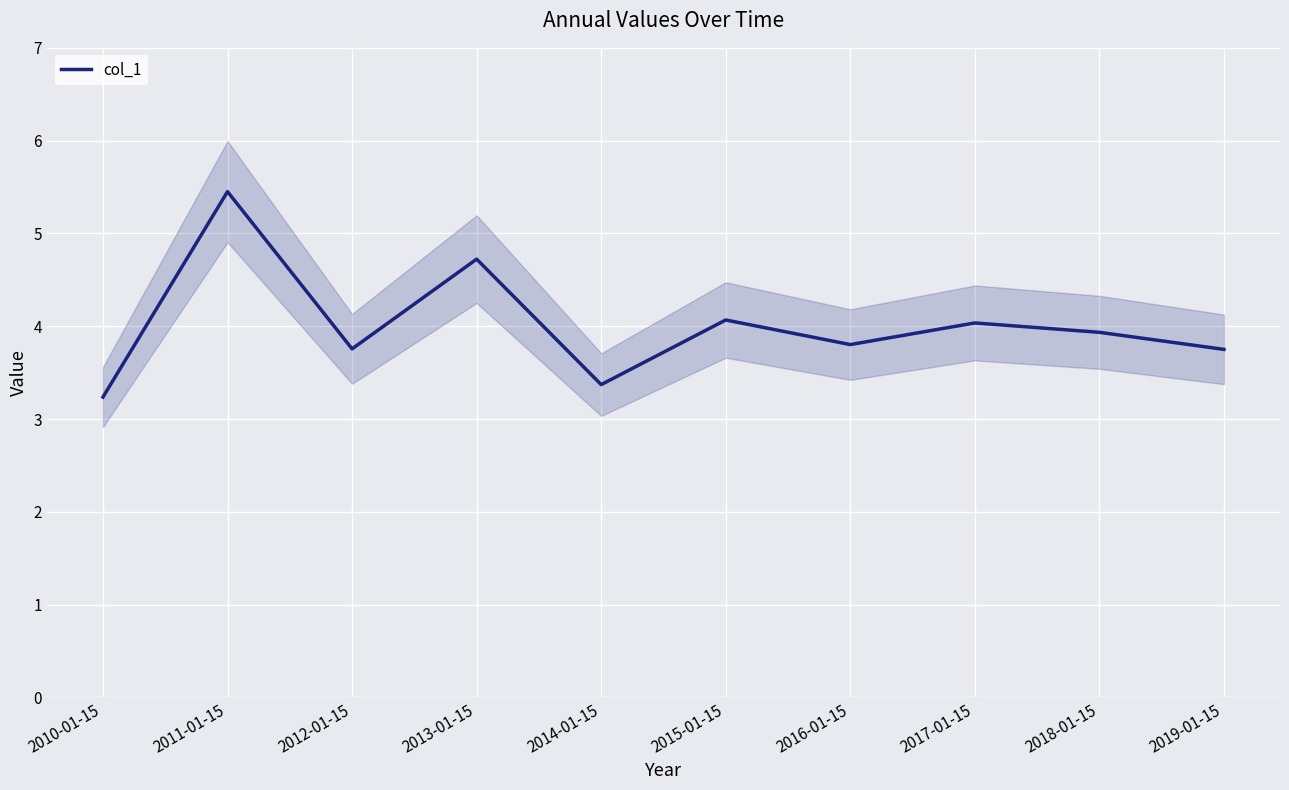

How many lines are shown in the chart?

1